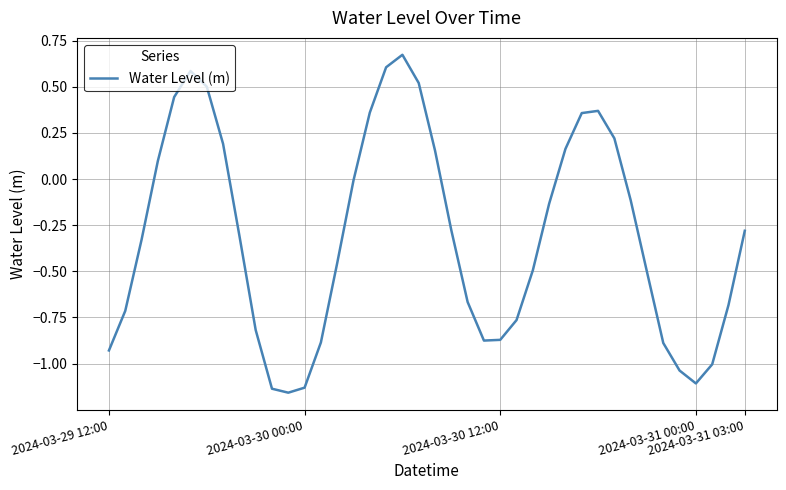

What is the difference between the maximum and minimum values?

1.8